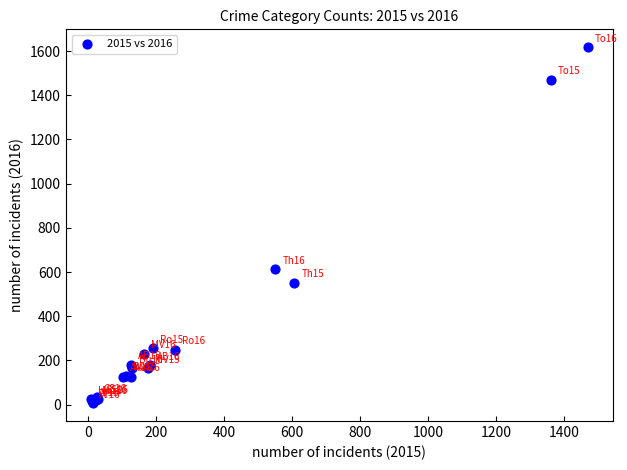

What Y value in the scatter plot is closest to 812?

612